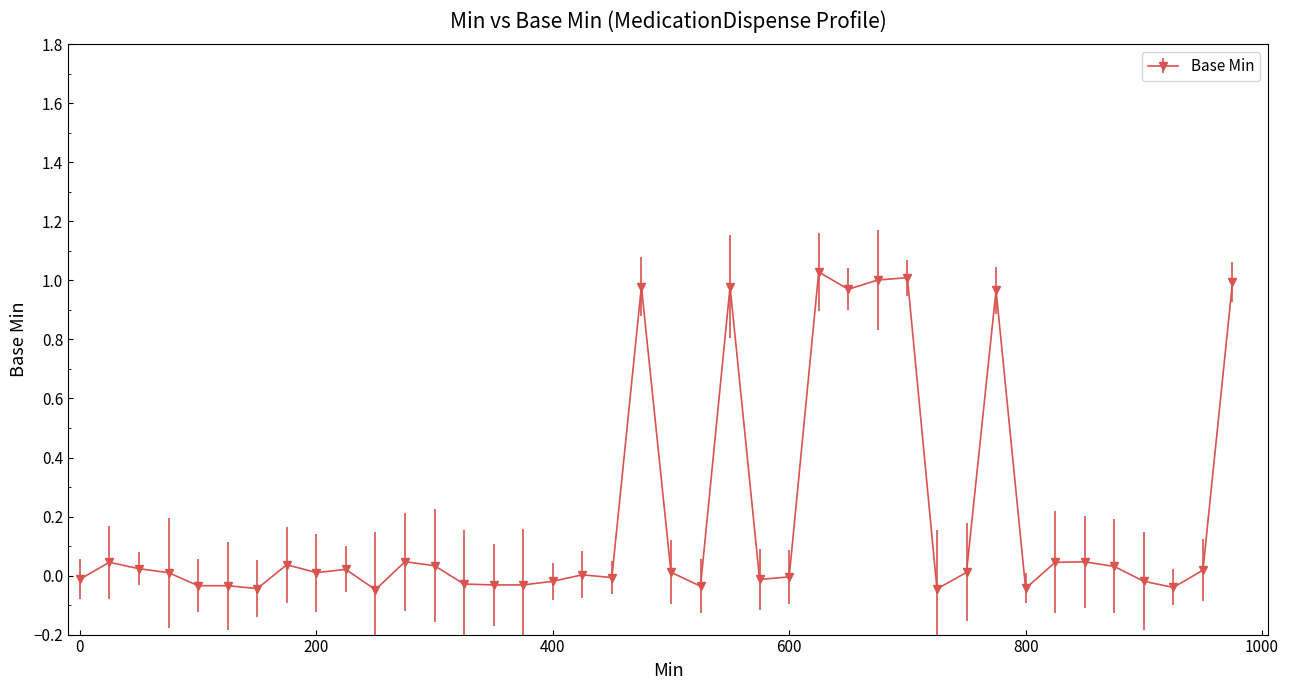

What is the difference between the second highest and minimum values?

1.1